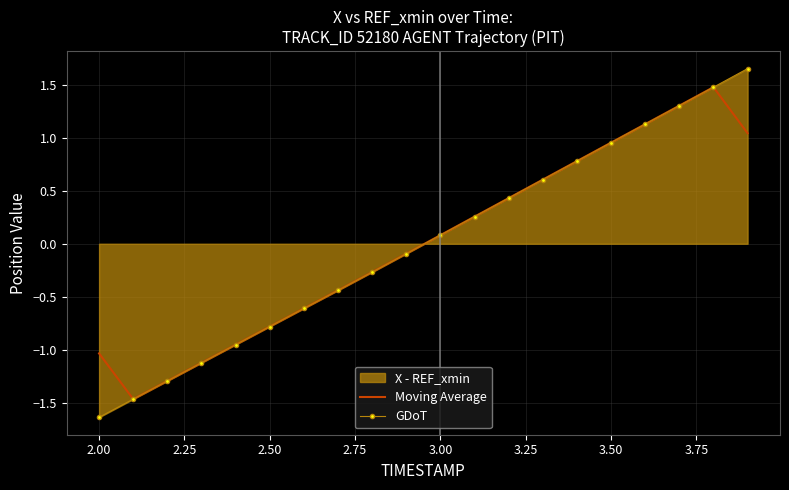

Which series has the widest spread of values?

GDoT